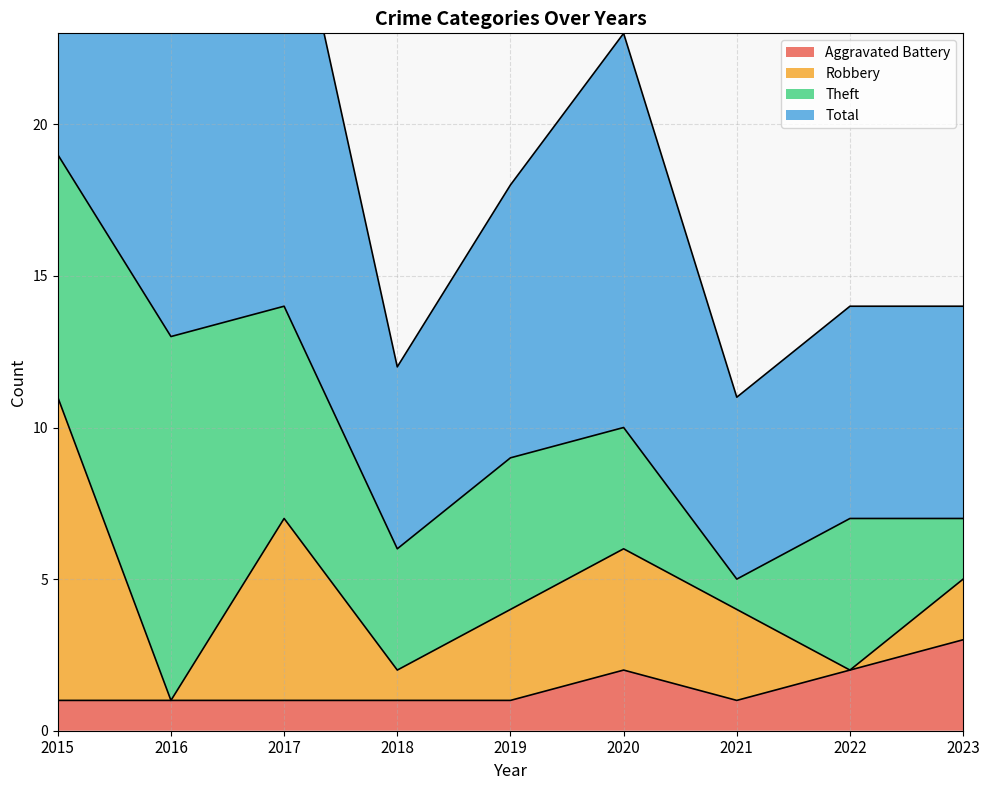

The value of Total at 2019 is 18. True or false?

True